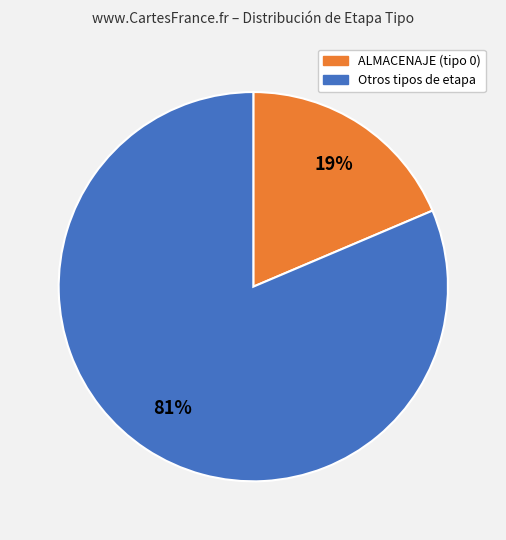

Does any single category account for the majority?

Yes